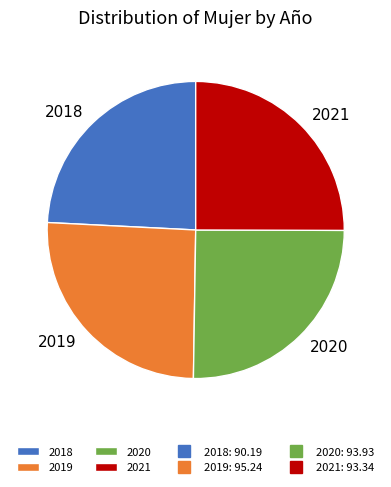

Count the number of slices in the pie.

4